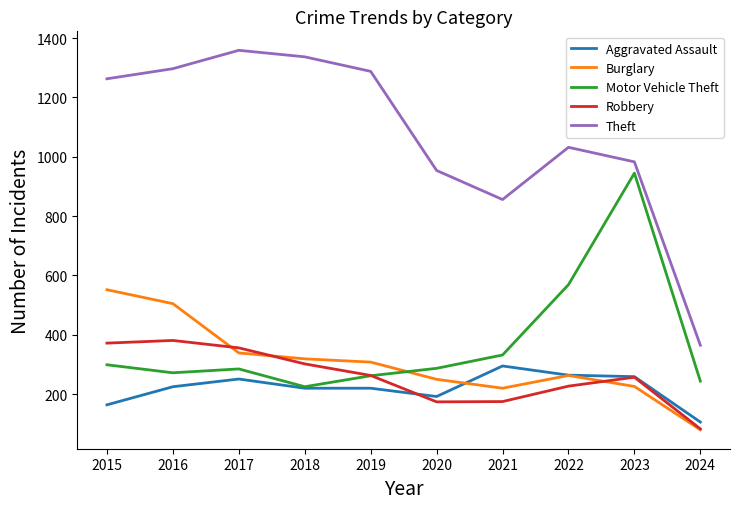

What are all the series names shown in the legend?

Aggravated Assault, Burglary, Motor Vehicle Theft, Robbery, Theft